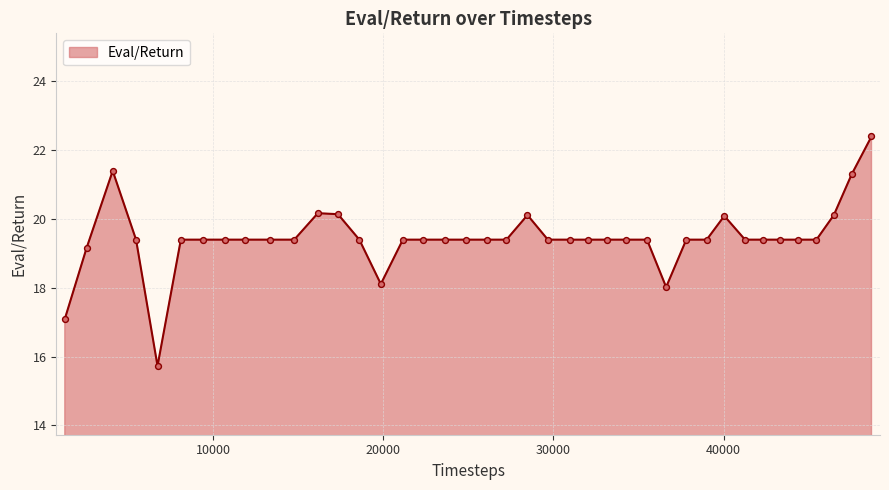

What is the maximum value shown in the chart?

22.4